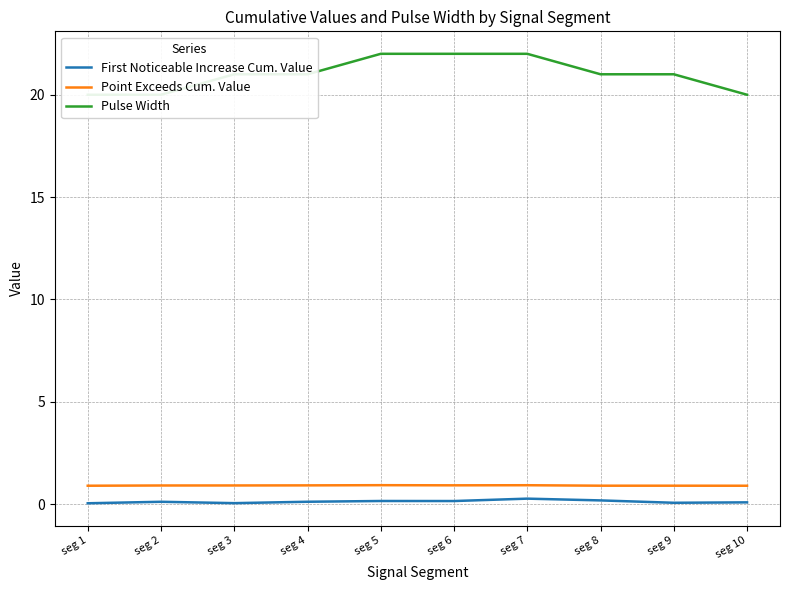

True or false: Point Exceeds Cum. Value and First Noticeable Increase Cum. Value intersect in this chart.

False